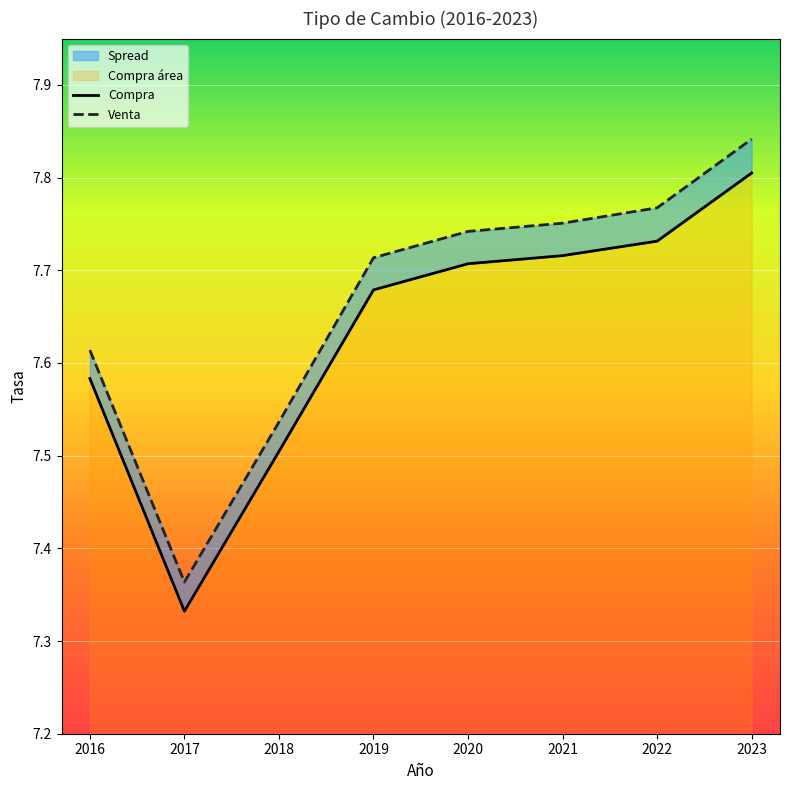

Between 2017 and 2022, which series saw the biggest shift?

Venta